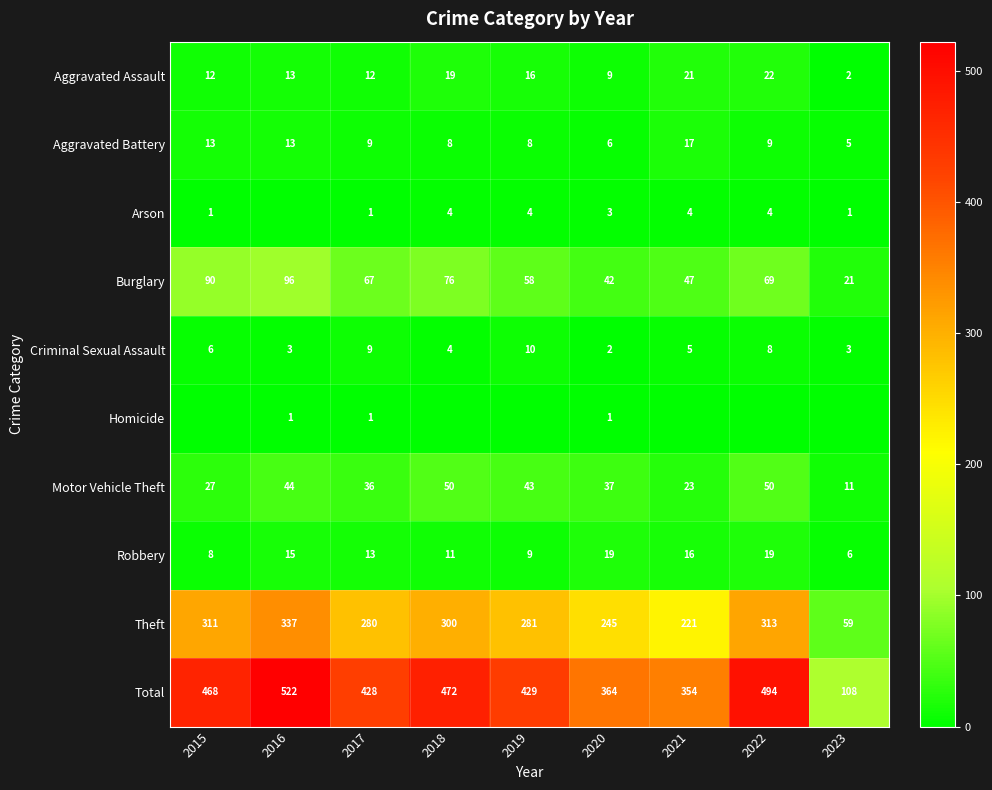

The Motor Vehicle Theft series shows 23 at 2021. True or false?

True